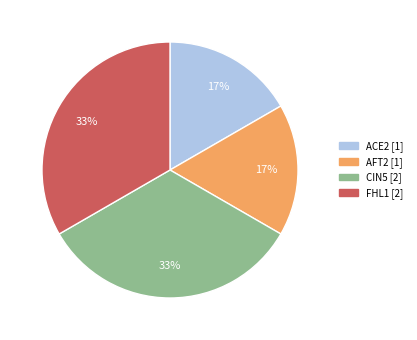

Count the number of slices in the pie.

4